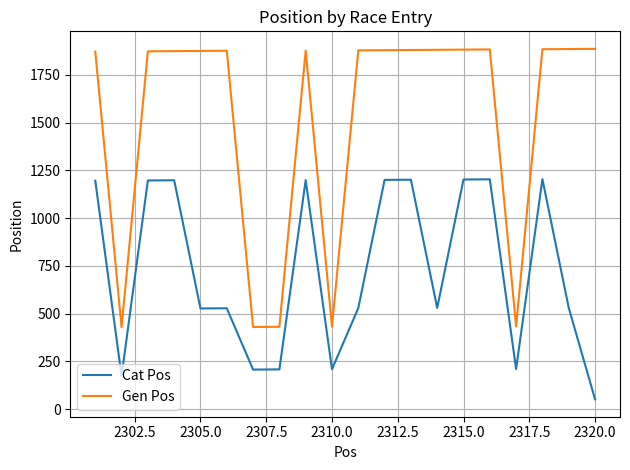

What is the maximum value for Cat Pos?

1204